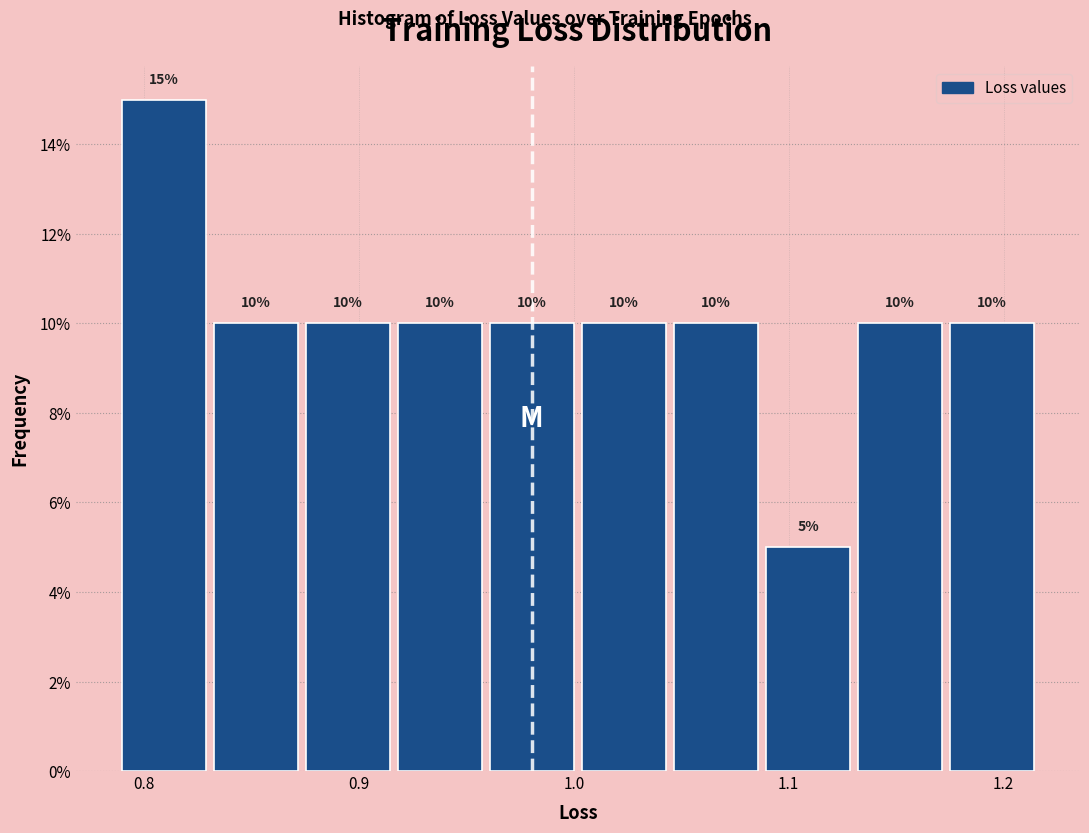

How tall is the bar that spans 1.13 to 1.17 on the x-axis? The bar edges are not printed on the chart, so give them approximately, as read against the axis.

10